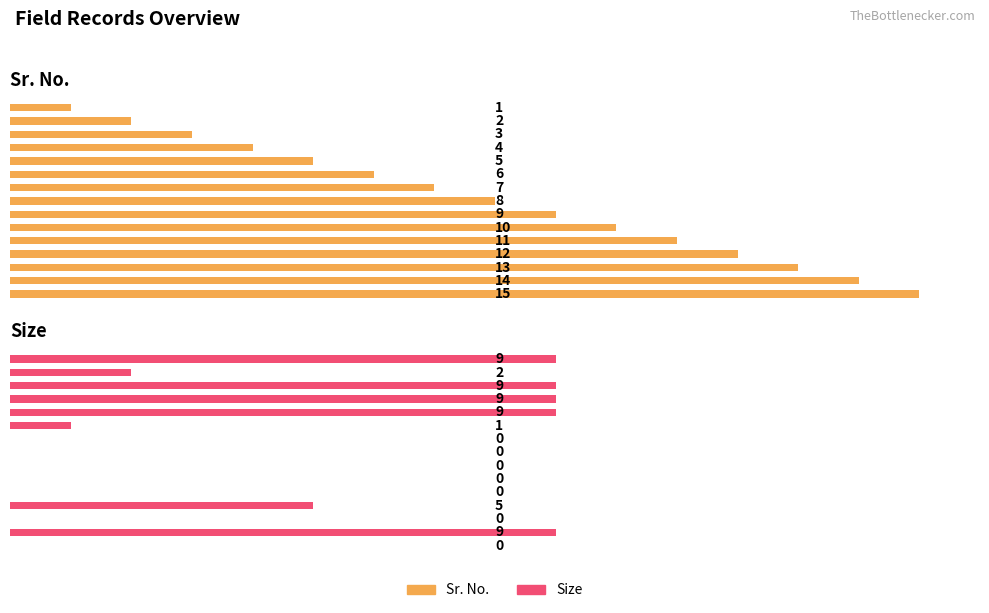

Are the bars grouped side by side (vs. stacked)?

Yes